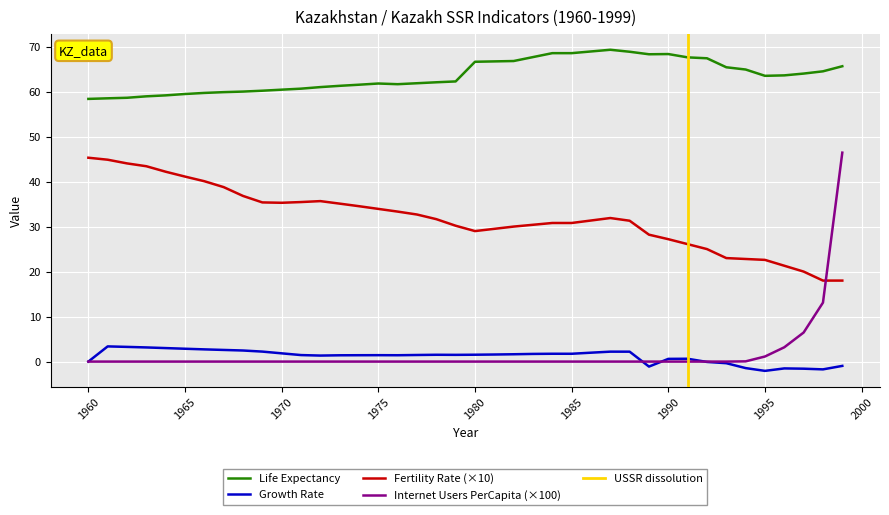

True or false: Internet Users PerCapita and Life Expectancy intersect in this chart.

False